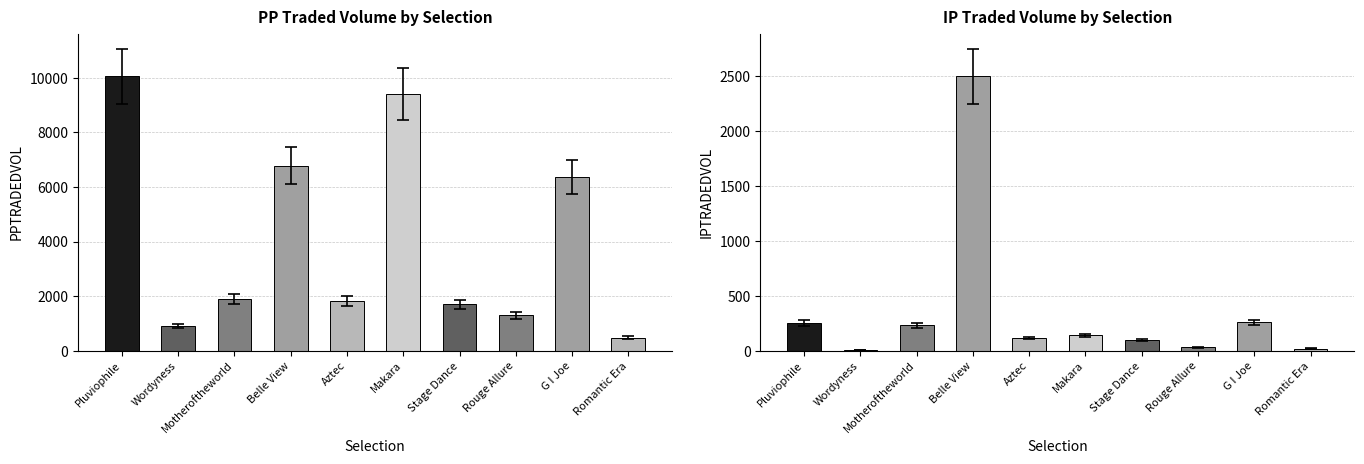

What position from the right is G I Joe?

2